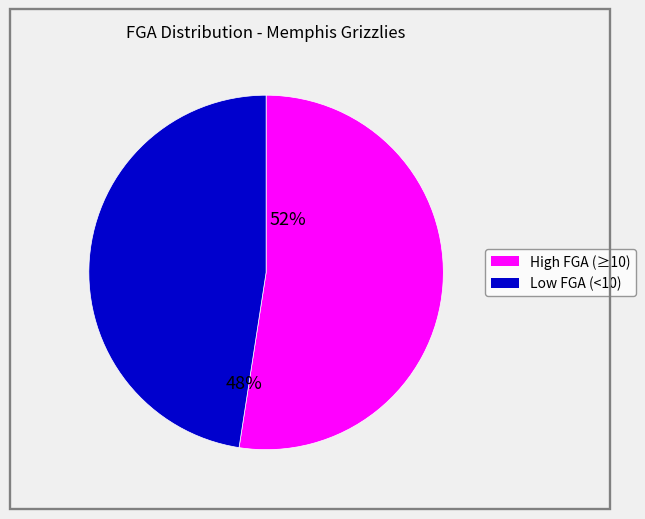

Is there a majority slice in this chart?

Yes